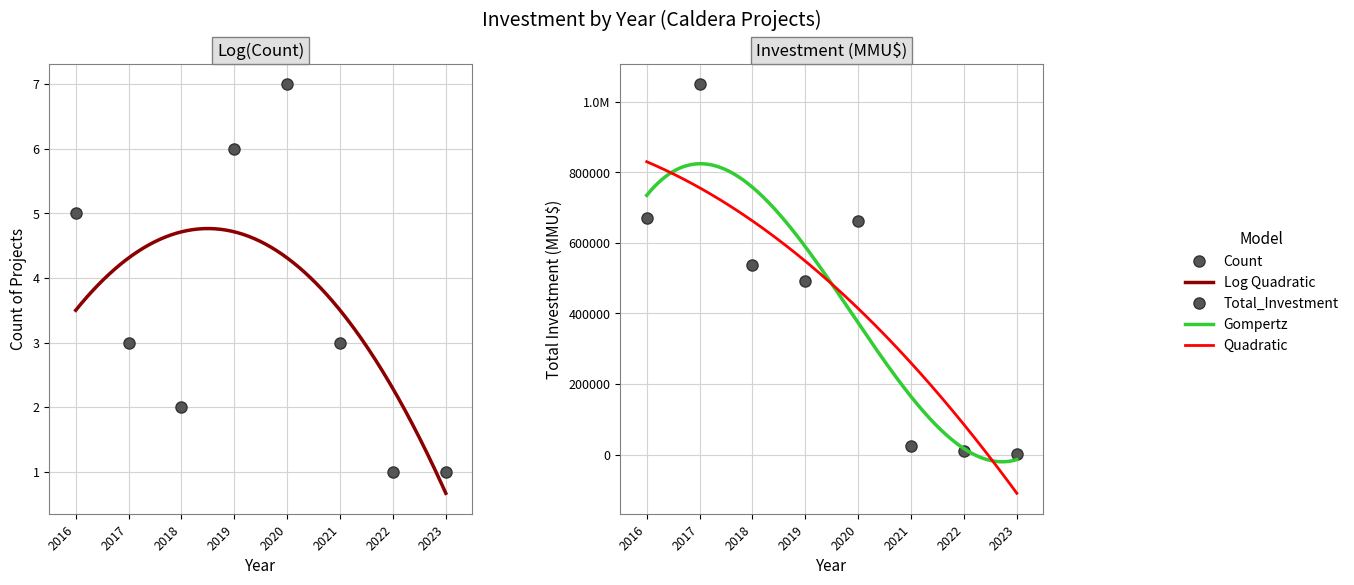

Is this an area chart (filled region under the line)?

No